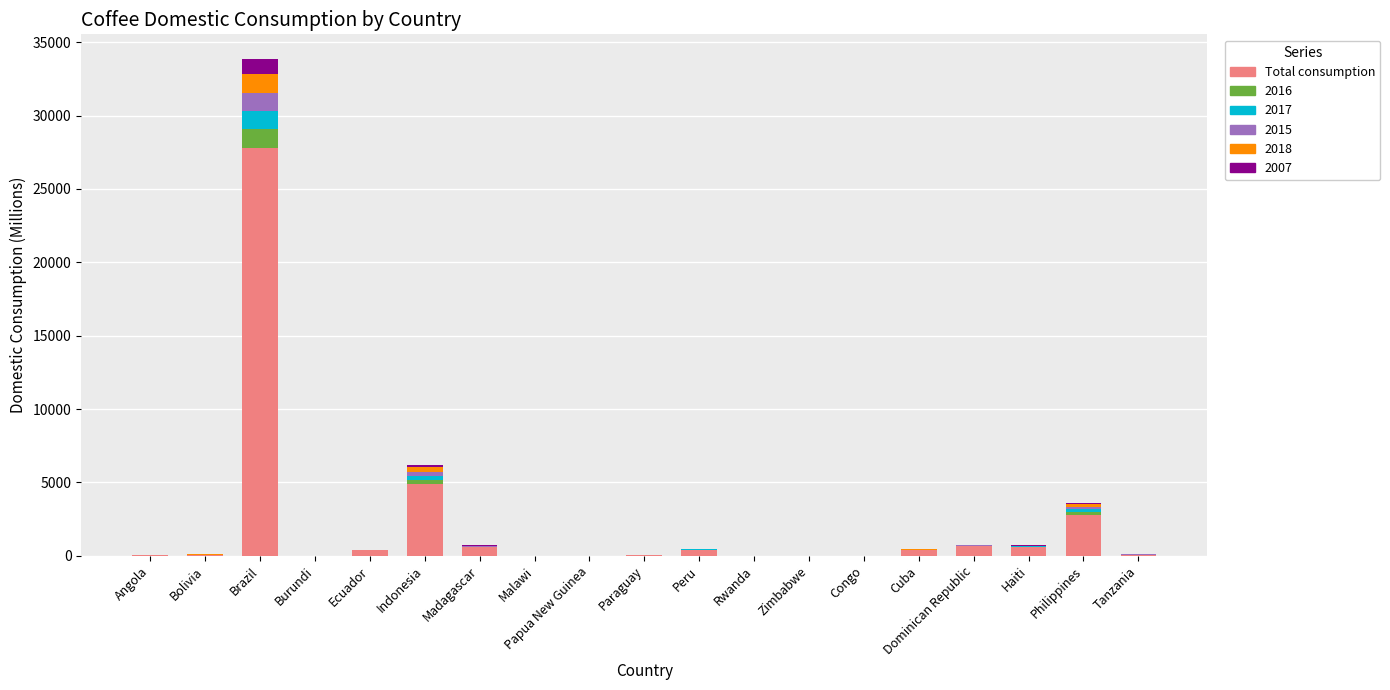

At which category is the sum across all series the highest?

Brazil